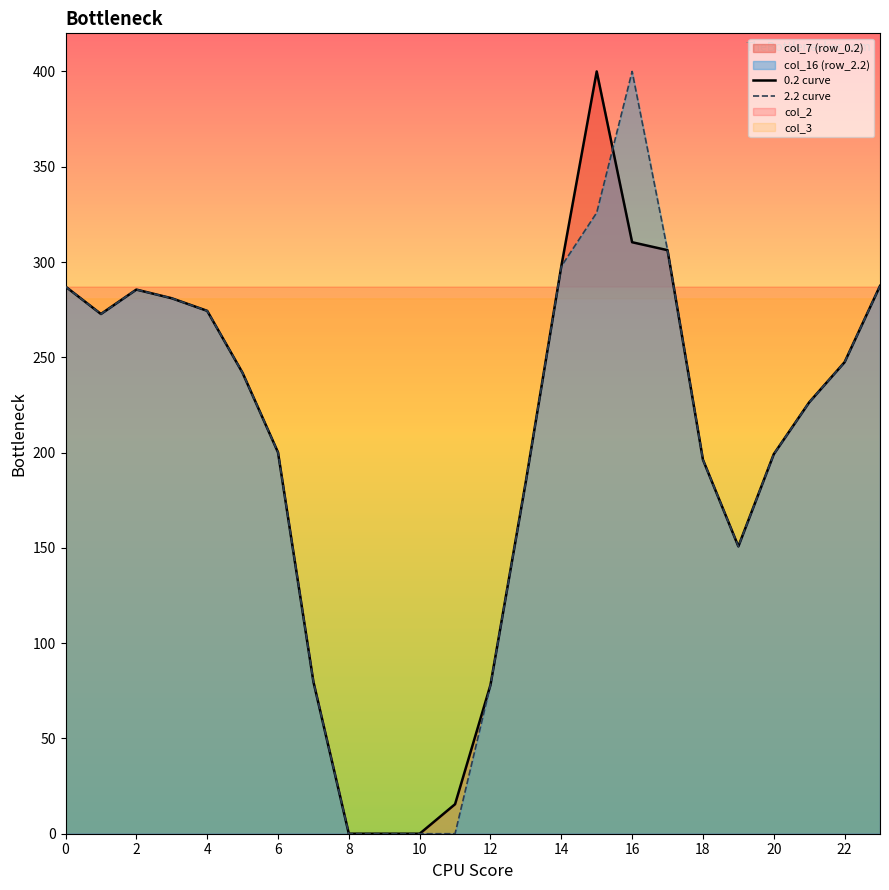

The value of 0.2 curve at 8 is 0.0. True or false?

True